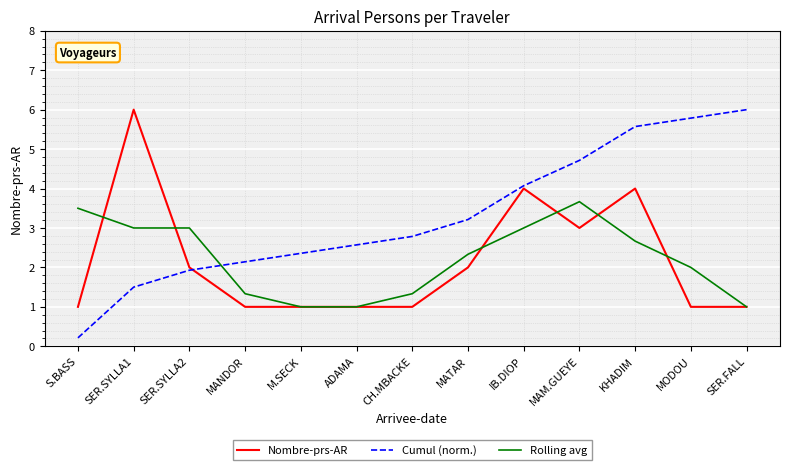

Does the chart have visible grid lines?

Yes